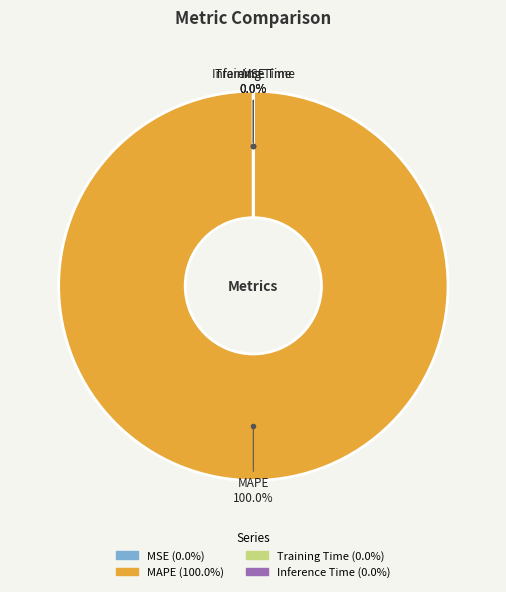

What is the smallest slice in the pie chart?

Inference Time